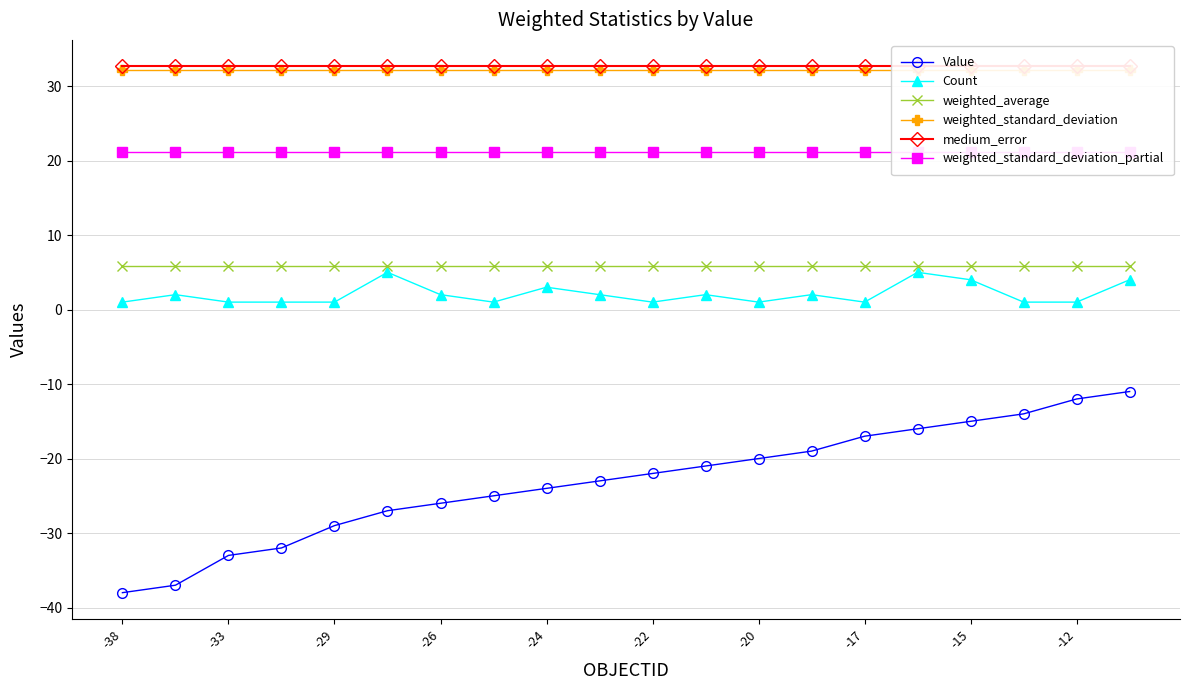

True or false: Value and Count cross at least once.

False